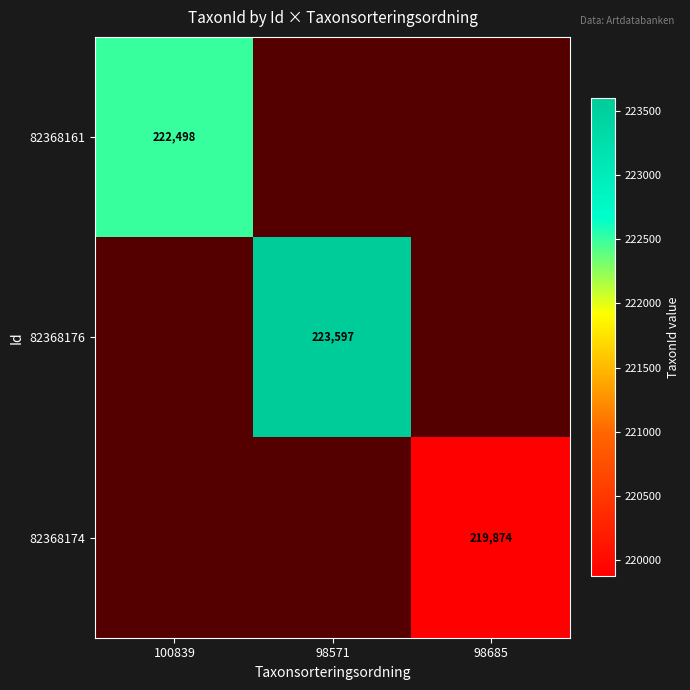

The 82368176 series shows 223597 at 98571. True or false?

True